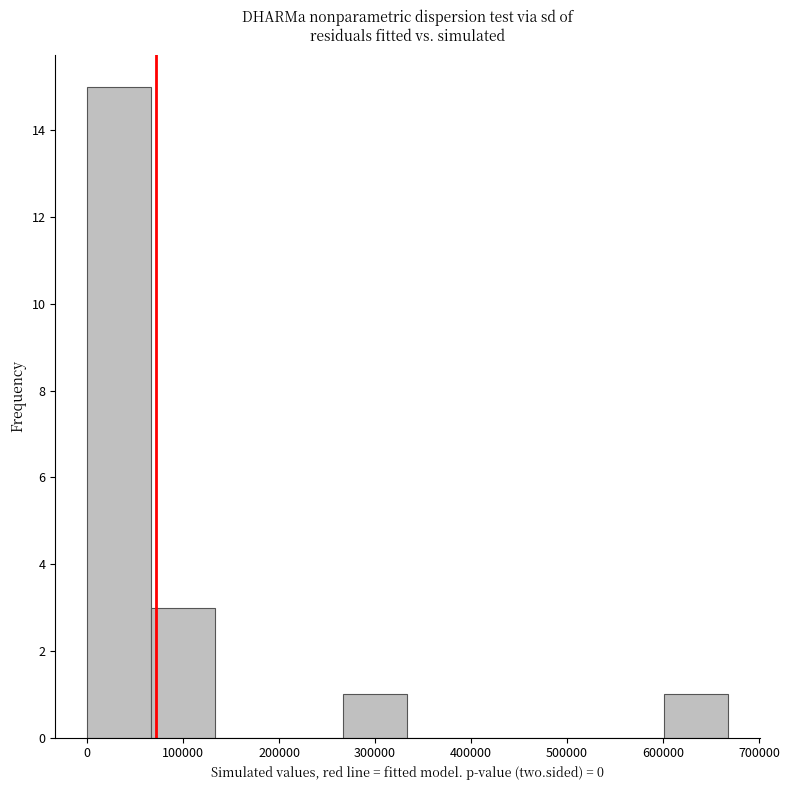

How tall is the bar that spans 600000 to 670000 on the x-axis? Neither the bar edges nor the heights are printed on the chart, so give them approximately, as read against the axes.

1